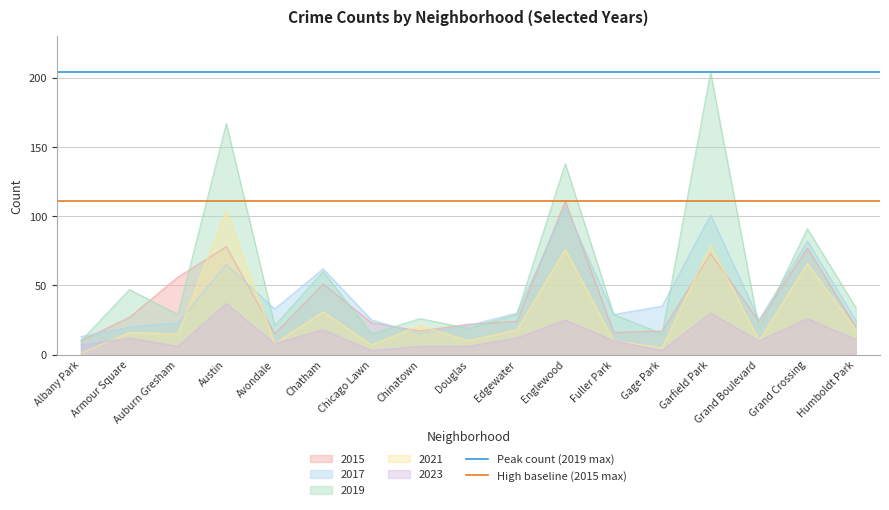

Does the chart have visible grid lines?

Yes